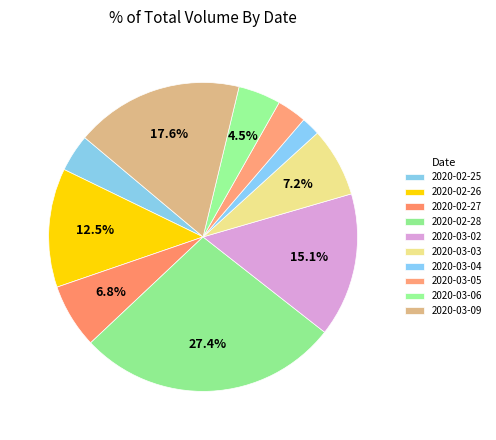

Is it true that 2020-03-06 is 19% of the pie?

False